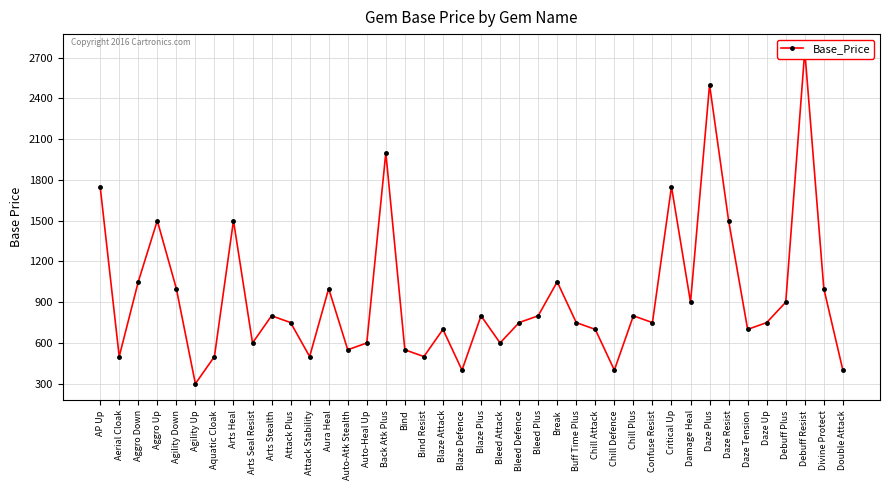

Rank the categories by value from lowest to highest.

Agility Up, Blaze Defence, Chill Defence, Double Attack, Aerial Cloak, Aquatic Cloak, Attack Stability, Bind Resist, Auto-Atk Stealth, Bind, Arts Seal Resist, Auto-Heal Up, Bleed Attack, Blaze Attack, Chill Attack, Daze Tension, Attack Plus, Bleed Defence, Buff Time Plus, Confuse Resist, Daze Up, Arts Stealth, Blaze Plus, Bleed Plus, Chill Plus, Damage Heal, Debuff Plus, Agility Down, Aura Heal, Divine Protect, Aggro Down, Break, Aggro Up, Arts Heal, Daze Resist, AP Up, Critical Up, Back Atk Plus, Daze Plus, Debuff Resist